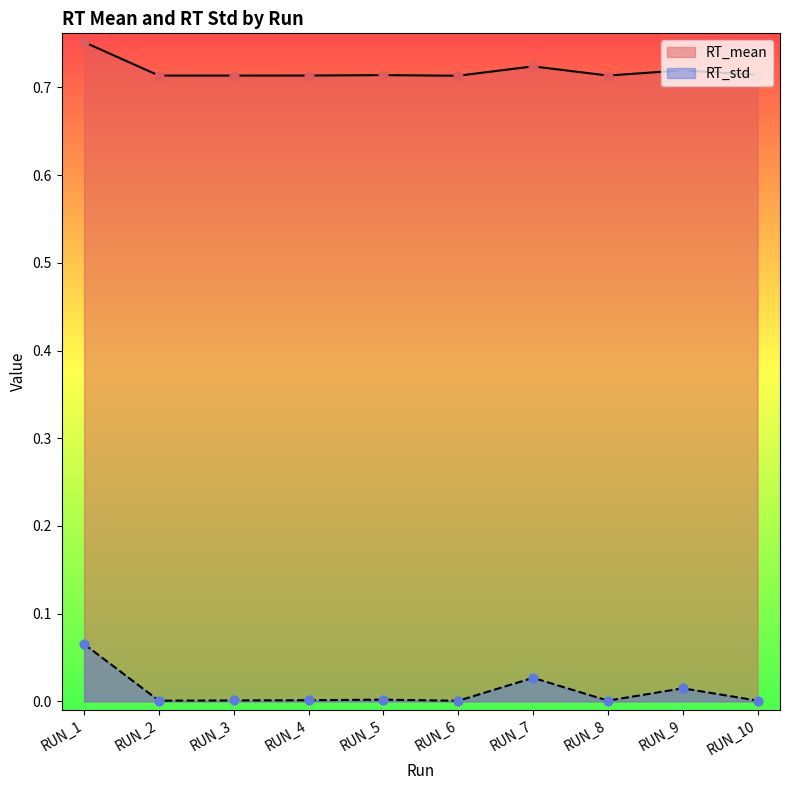

Which series has the largest total across all categories?

RT_mean